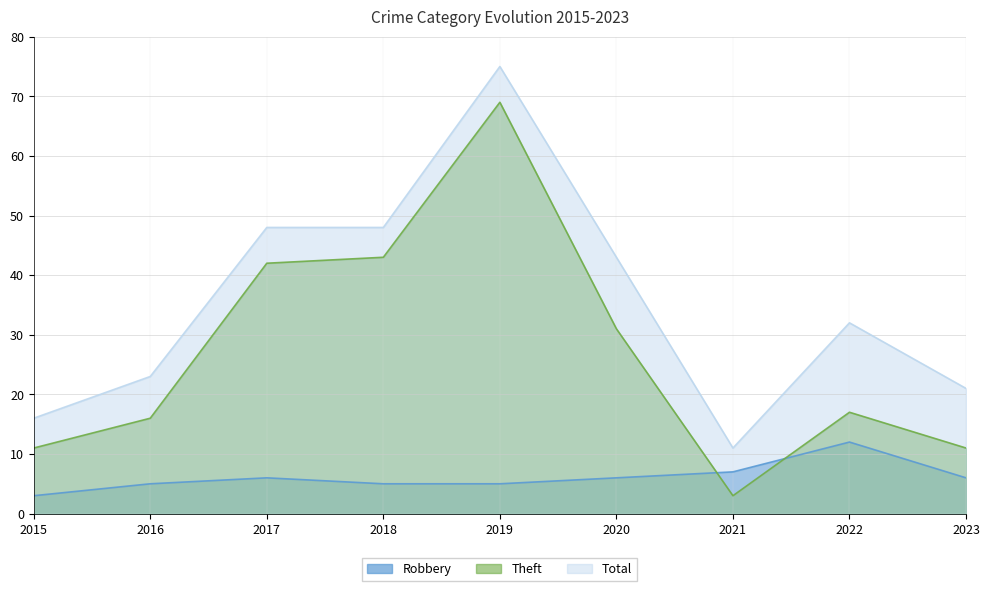

What is the difference between the Theft values at 2018 and 2021?

40